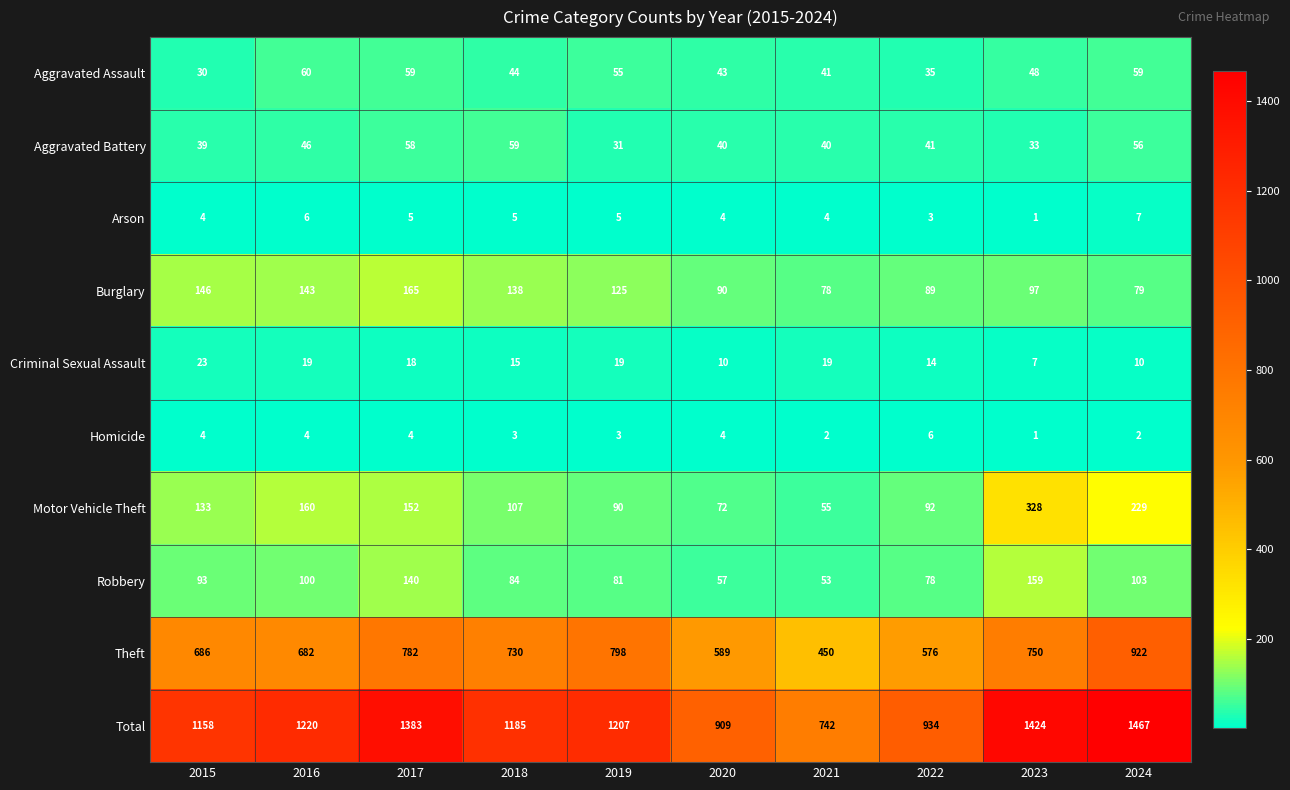

Which series has the largest total across all categories?

Total